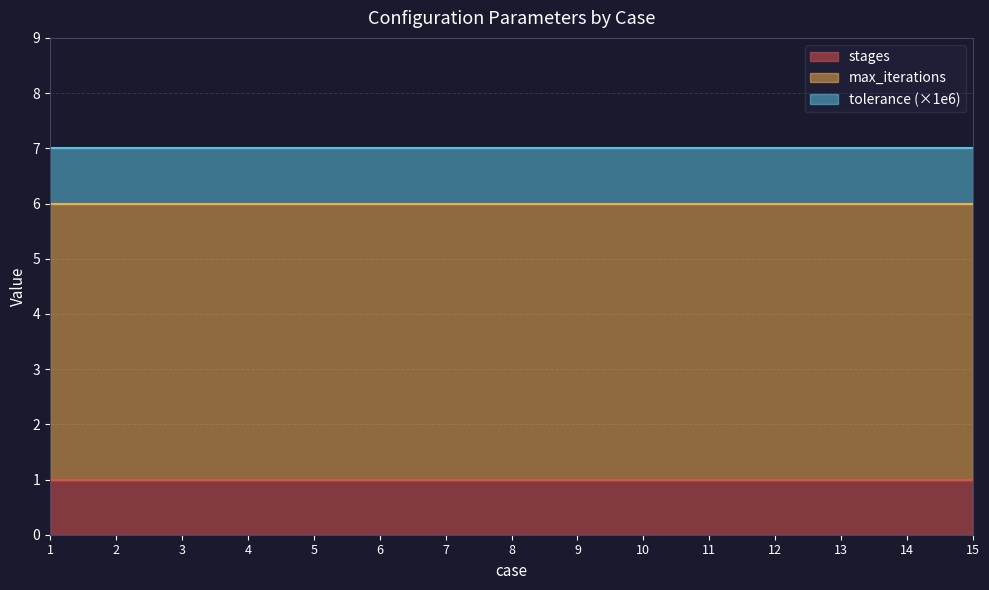

What is the lowest value of the max_iterations series?

5.0